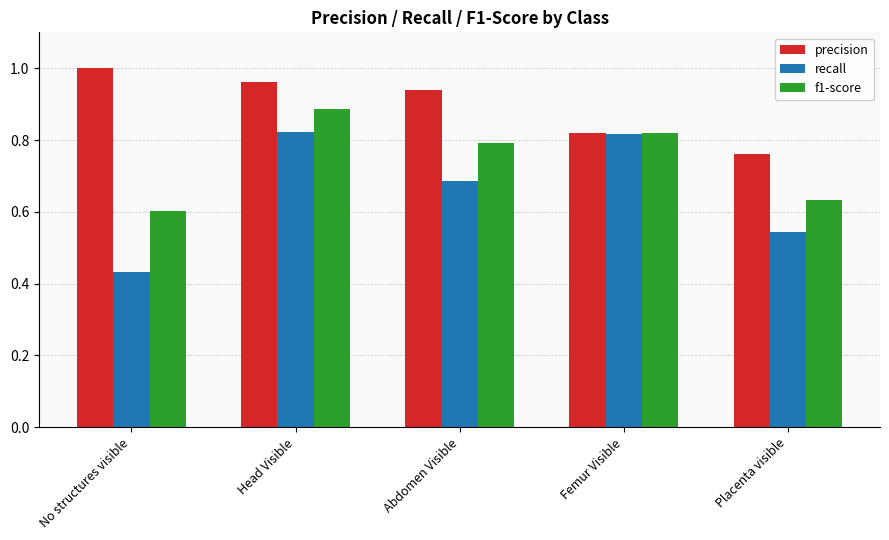

Which category has the lowest value in the f1-score series?

No structures visible